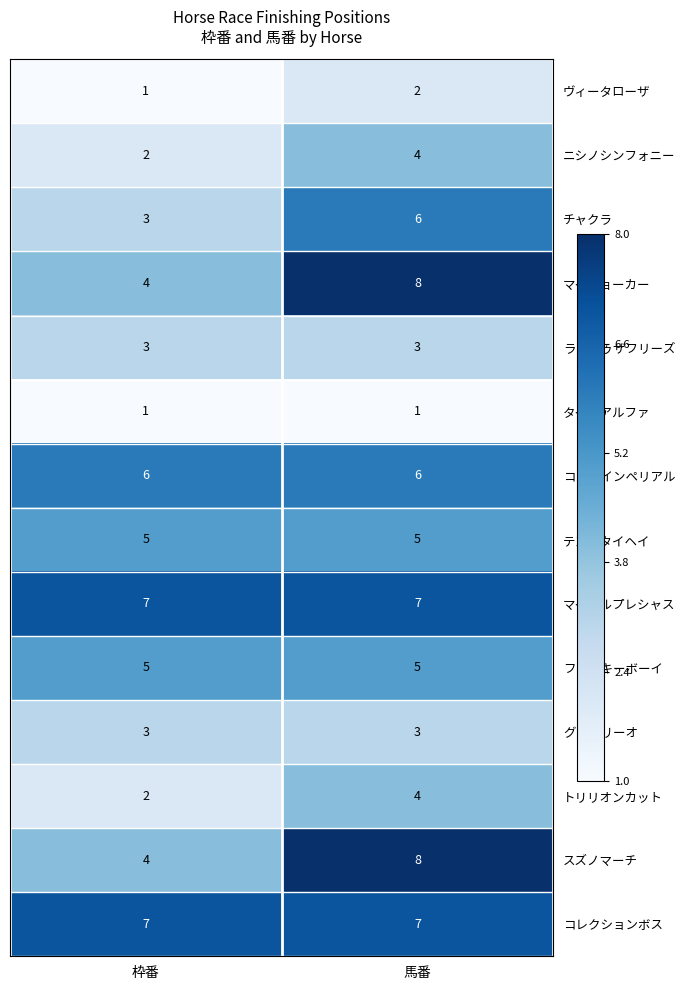

What is the difference between the highest and lowest values at 枠番?

6